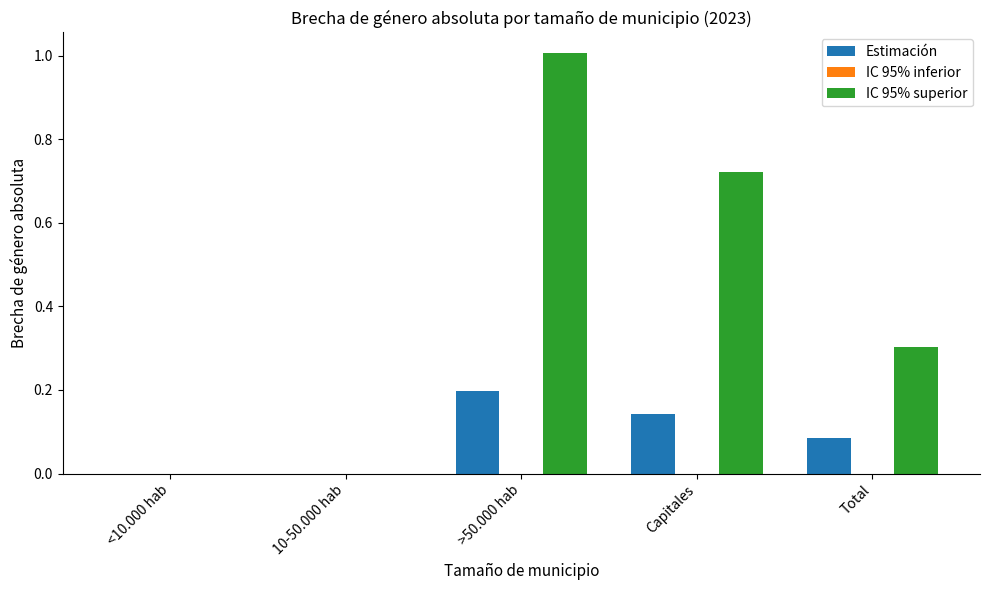

What is the maximum value for Estimación?

0.2